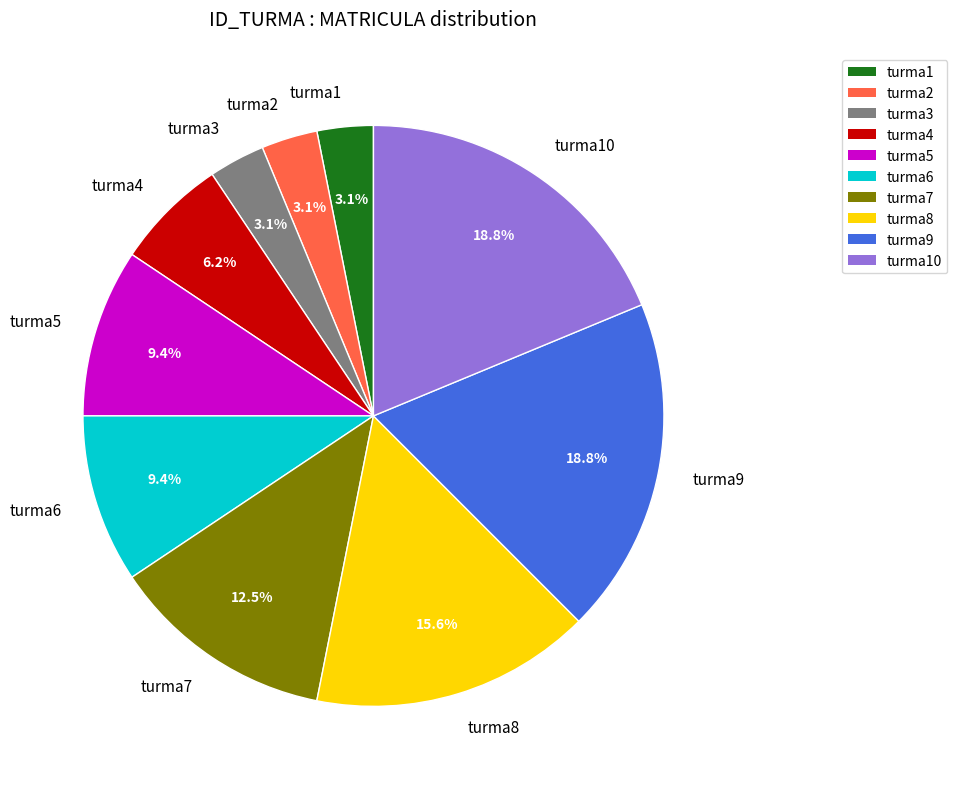

Does turma2 account for over 50% of the chart?

No